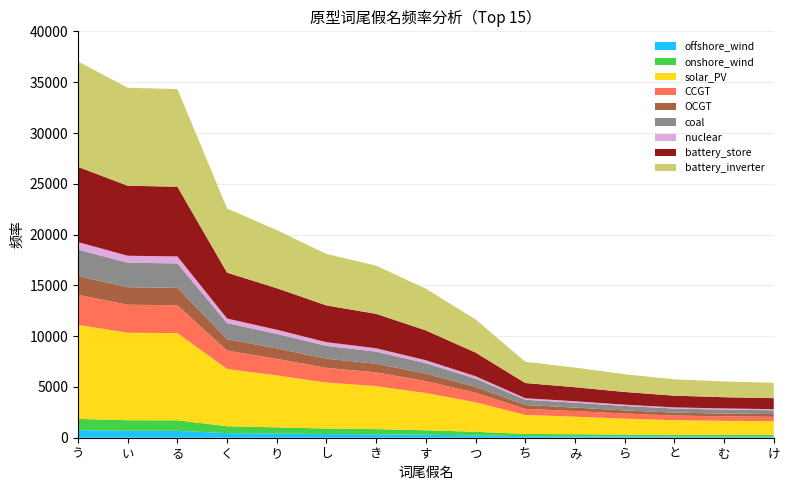

Reading right to left, extract all data points from this chart.

5411	5541	5747	6257	6905	7481	11645	14672	16940	18091	20445	22571	34325	34457	37041